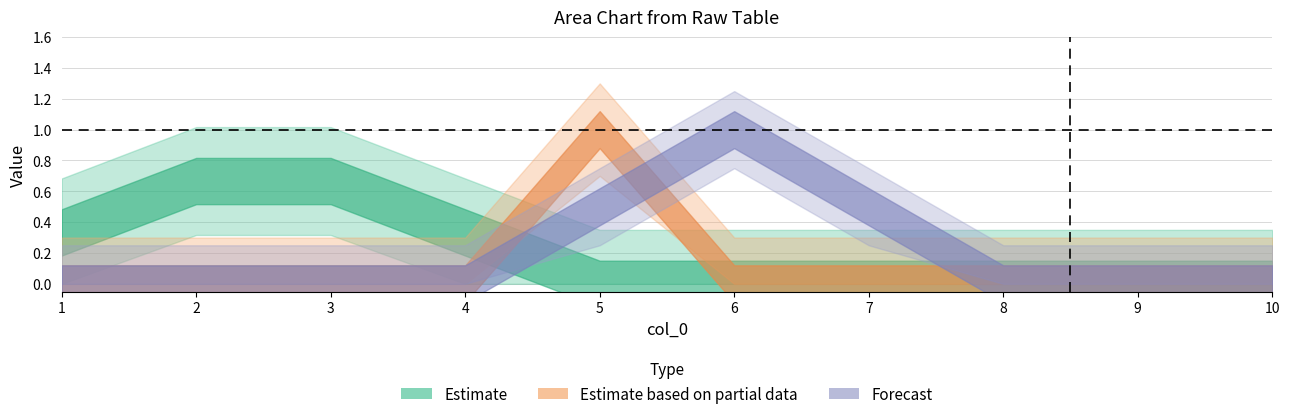

At which label is 6 closest to 0?

1